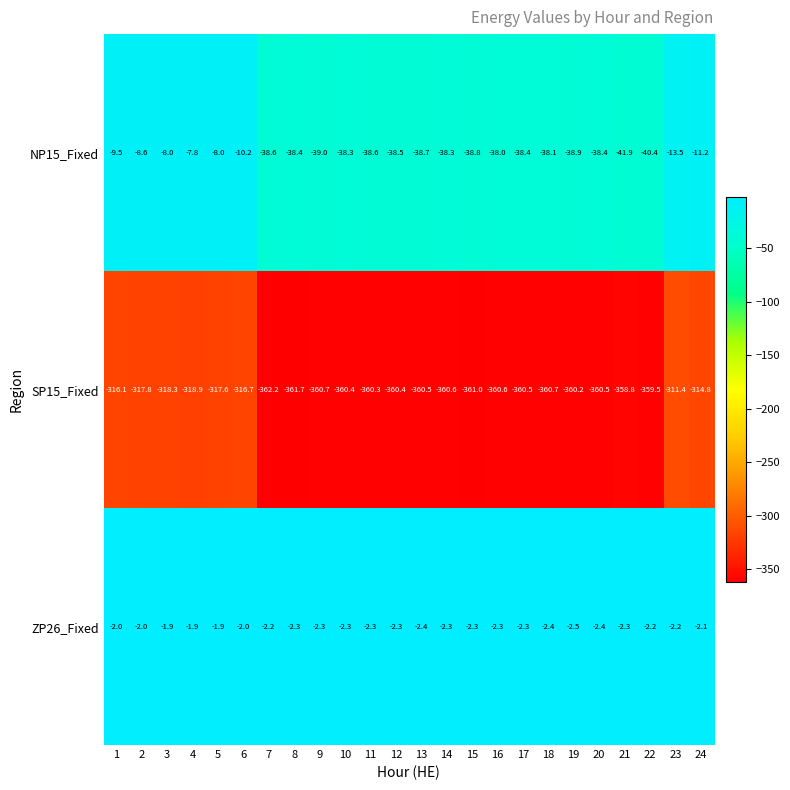

What is the smallest value displayed?

-362.2